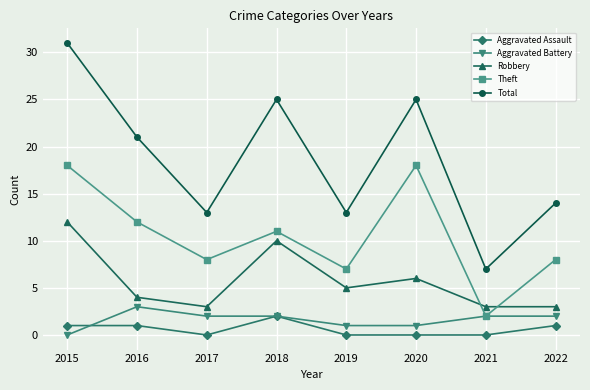

Which label corresponds to the largest value in the chart?

2015